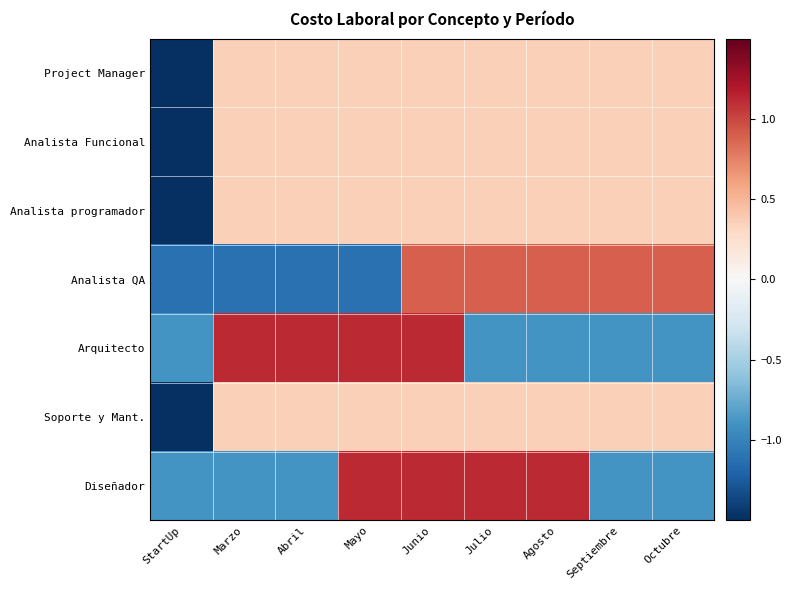

What is the total value across all series at Agosto?

2.5